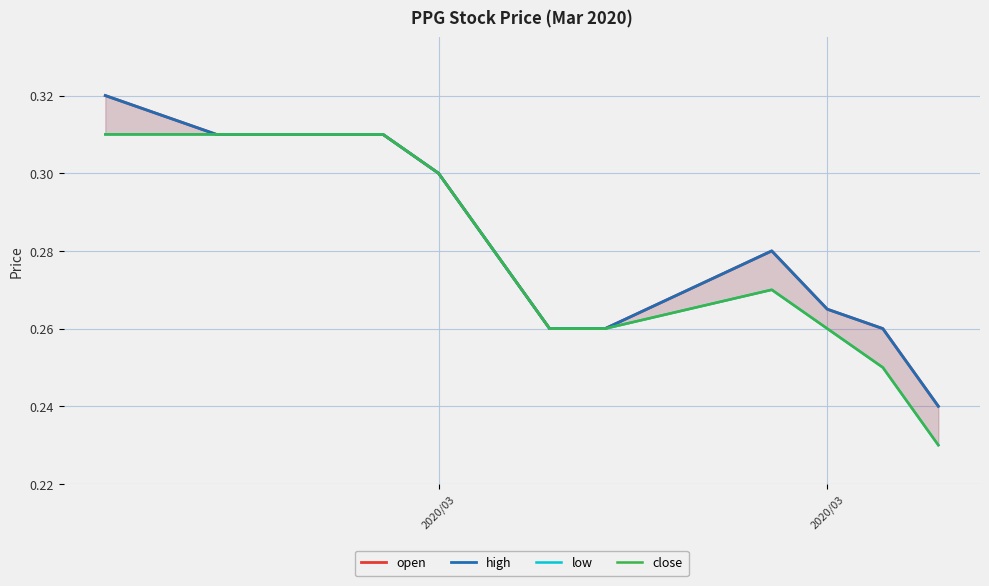

At how many categories does at least one series exceed 0?

10